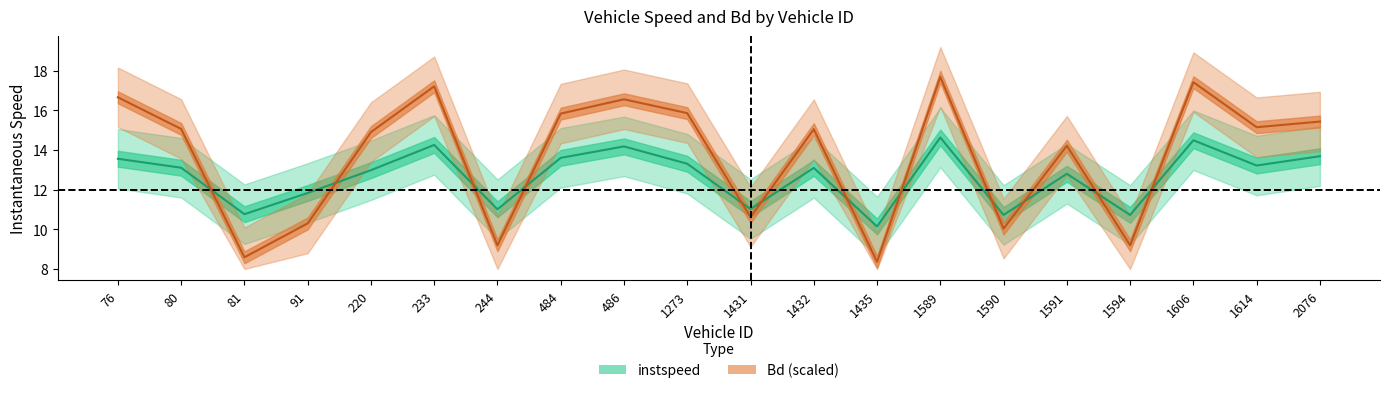

What is the average value of the Bd series?

13.7